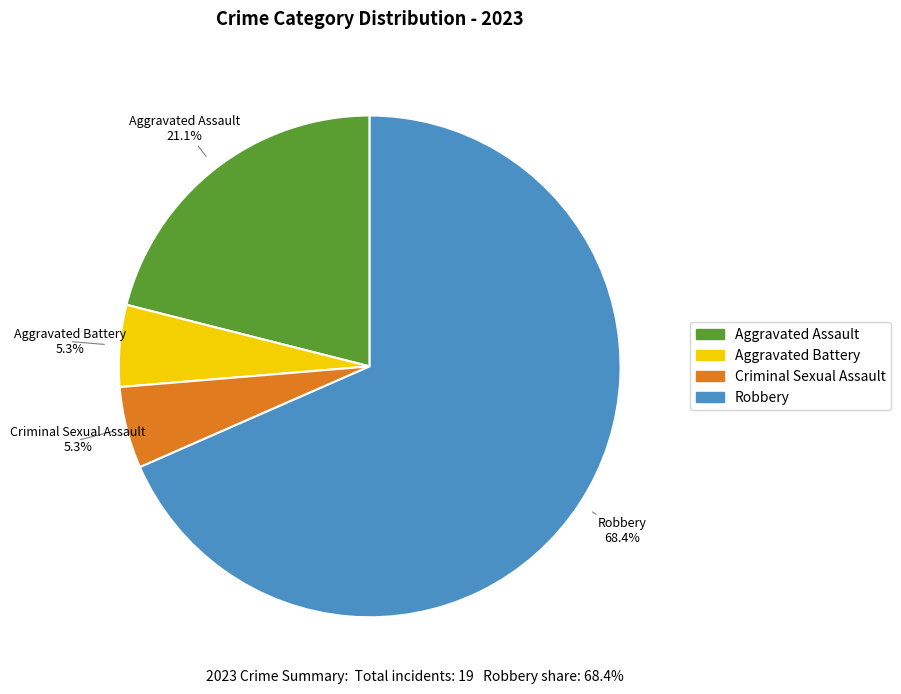

What is the largest slice in the pie chart?

Robbery